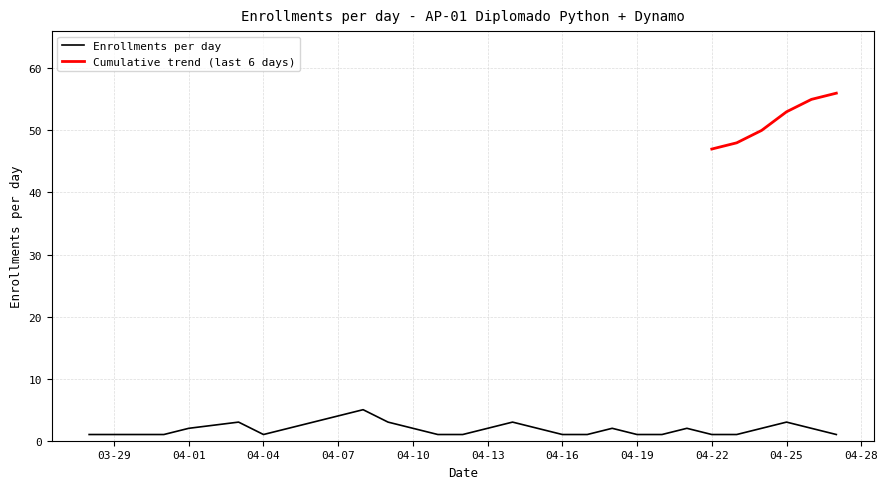

Where is the first local maximum?

2023-04-03